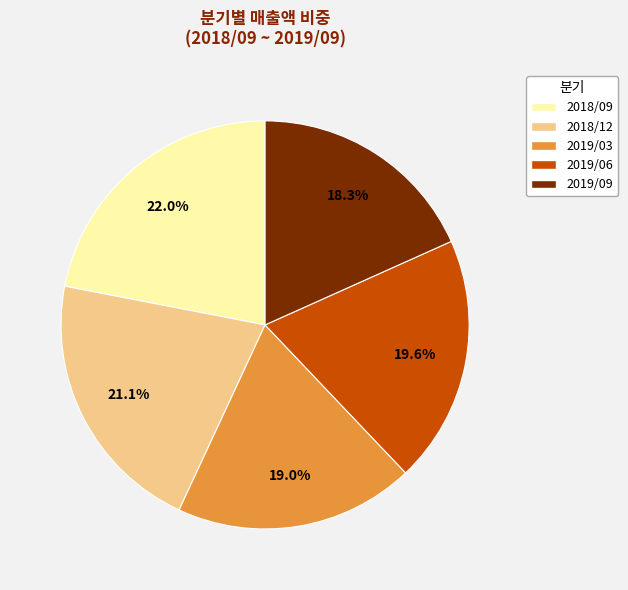

Between 2018/09 and 2019/03, which is larger?

2018/09